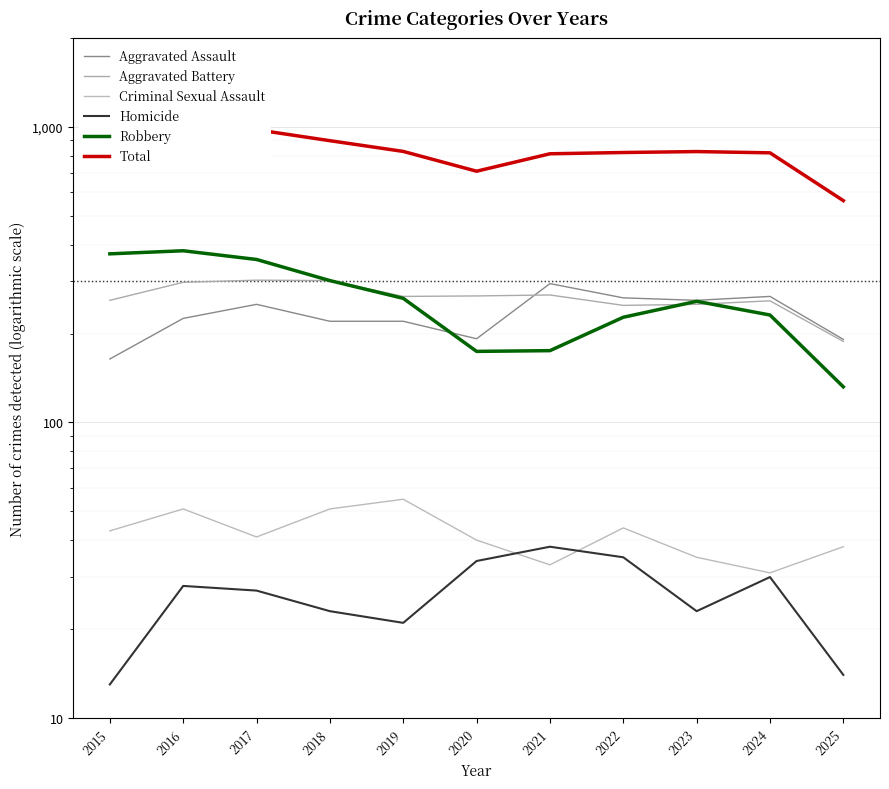

At which label does Criminal Sexual Assault reach its minimum?

2024